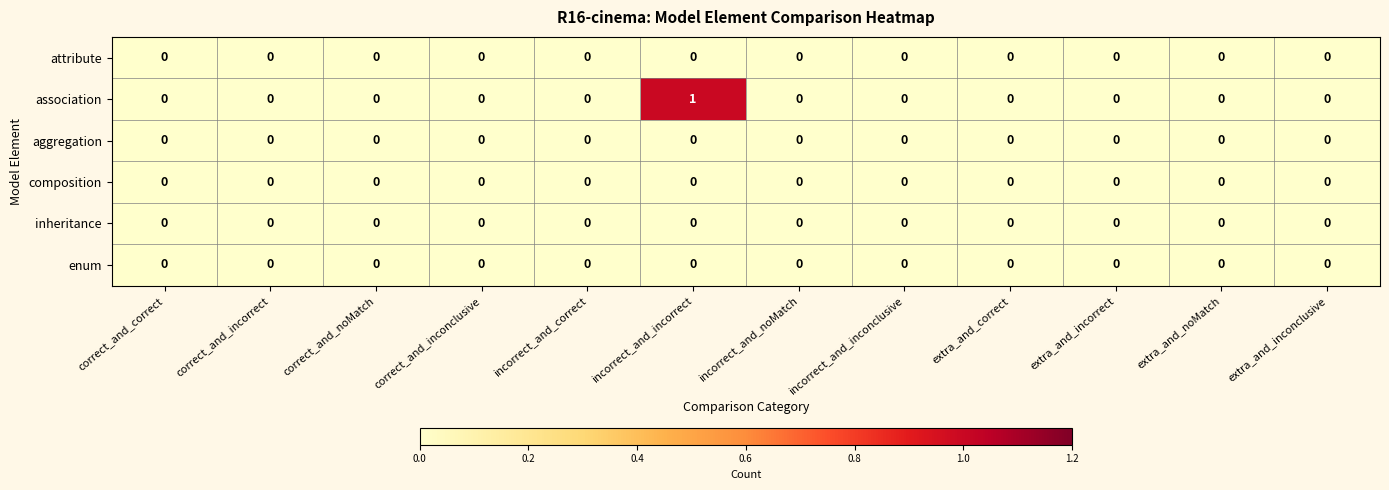

The attribute series shows 0 at extra_and_inconclusive. True or false?

True